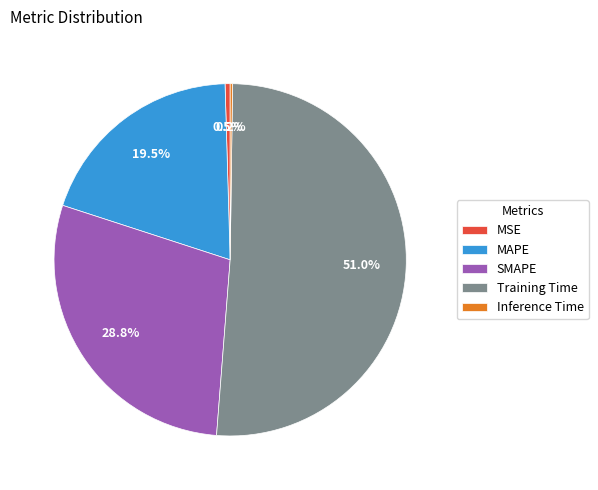

Which has a higher value, MAPE or SMAPE?

SMAPE